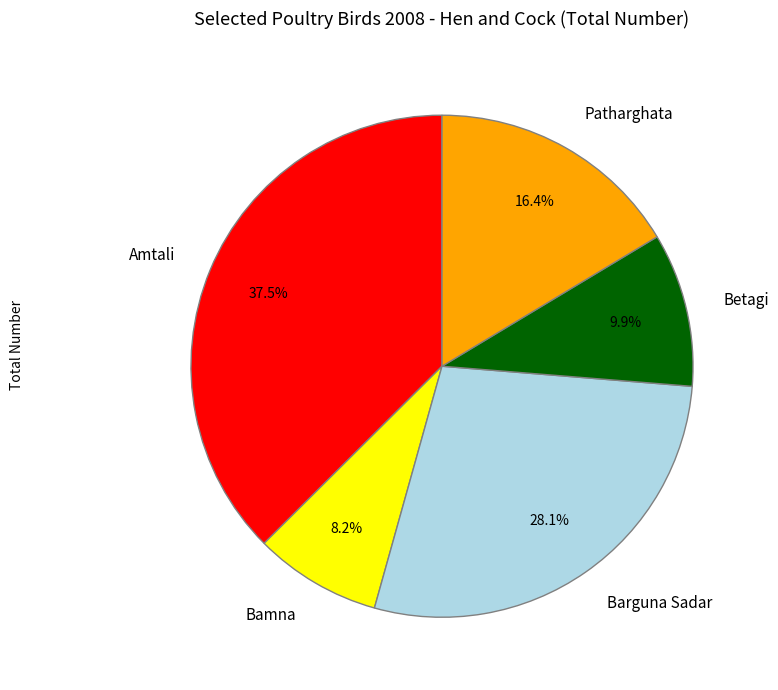

Which has a higher value, Bamna or Amtali?

Amtali